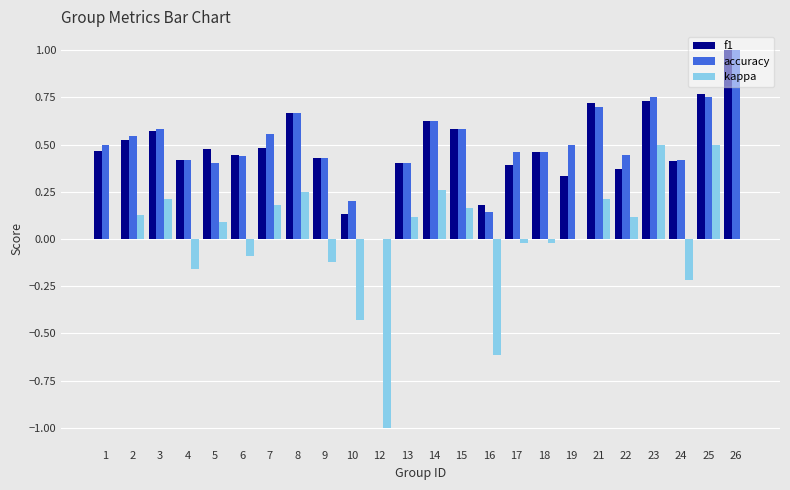

At which label does f1 reach its peak?

26